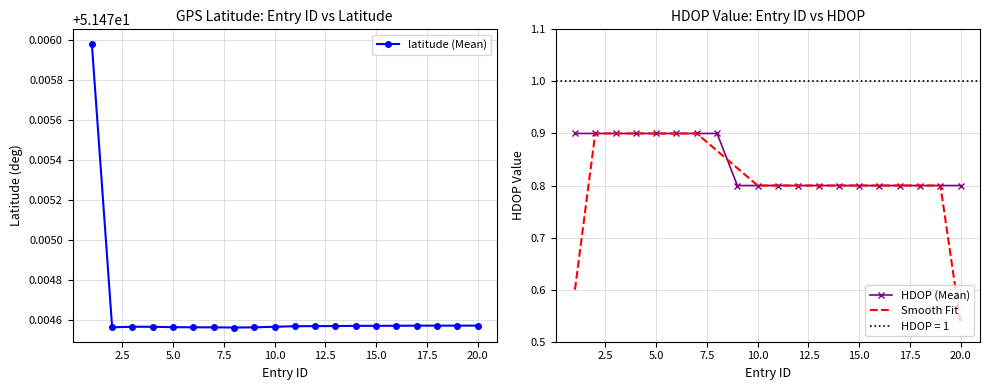

At how many categories does at least one series exceed 46?

20